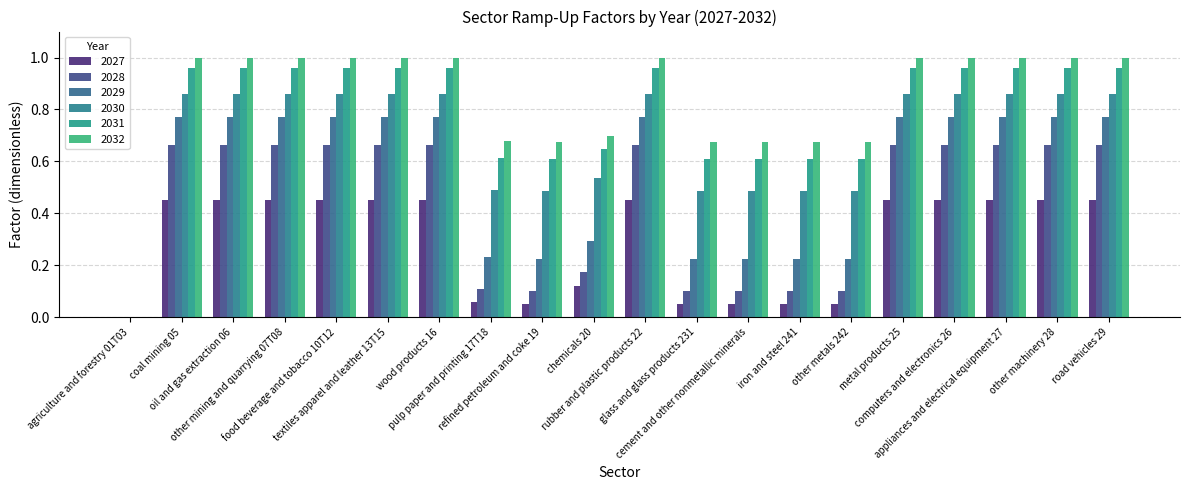

How many groups of bars are there?

20